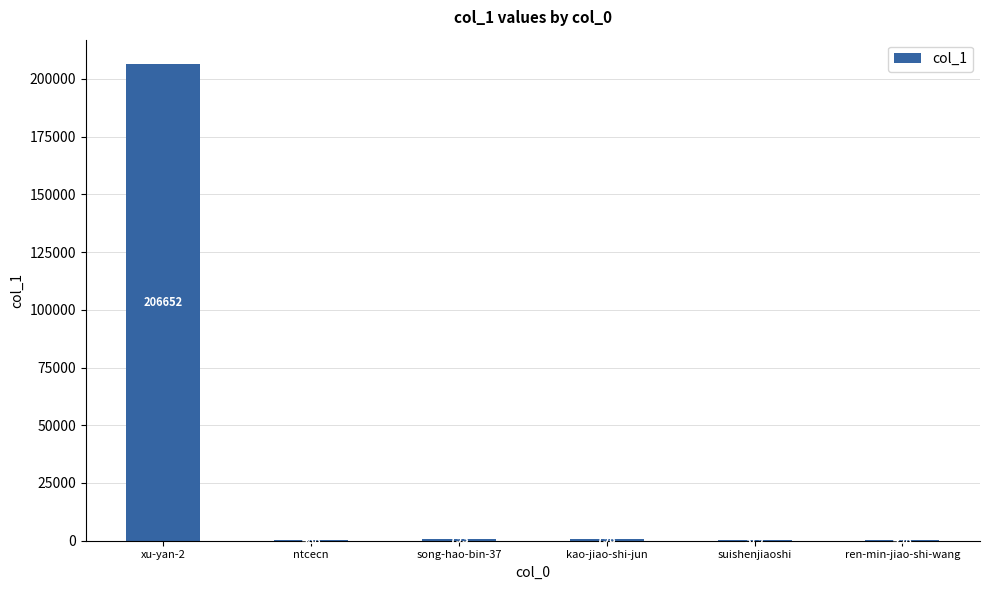

The chart shows a value of 498 at ren-min-jiao-shi-wang. True or false?

True